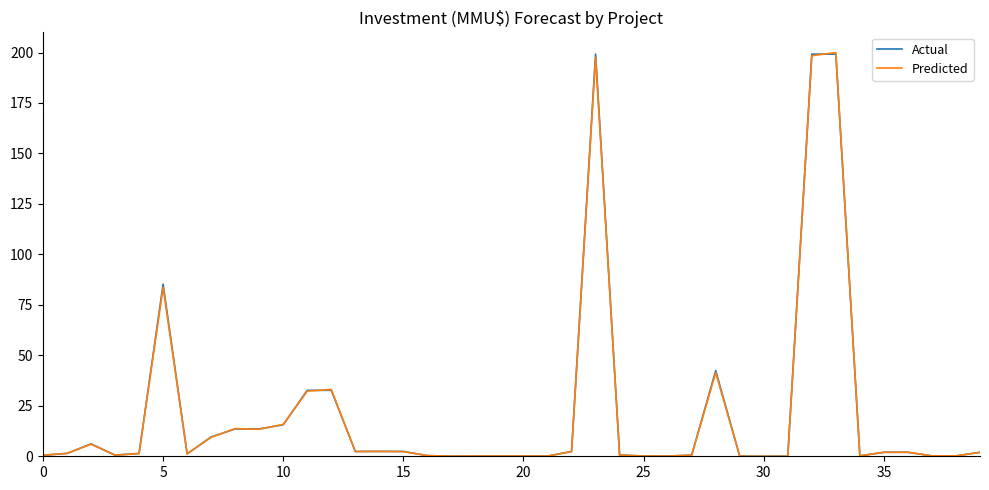

How many interior local valleys does the Actual series have?

6